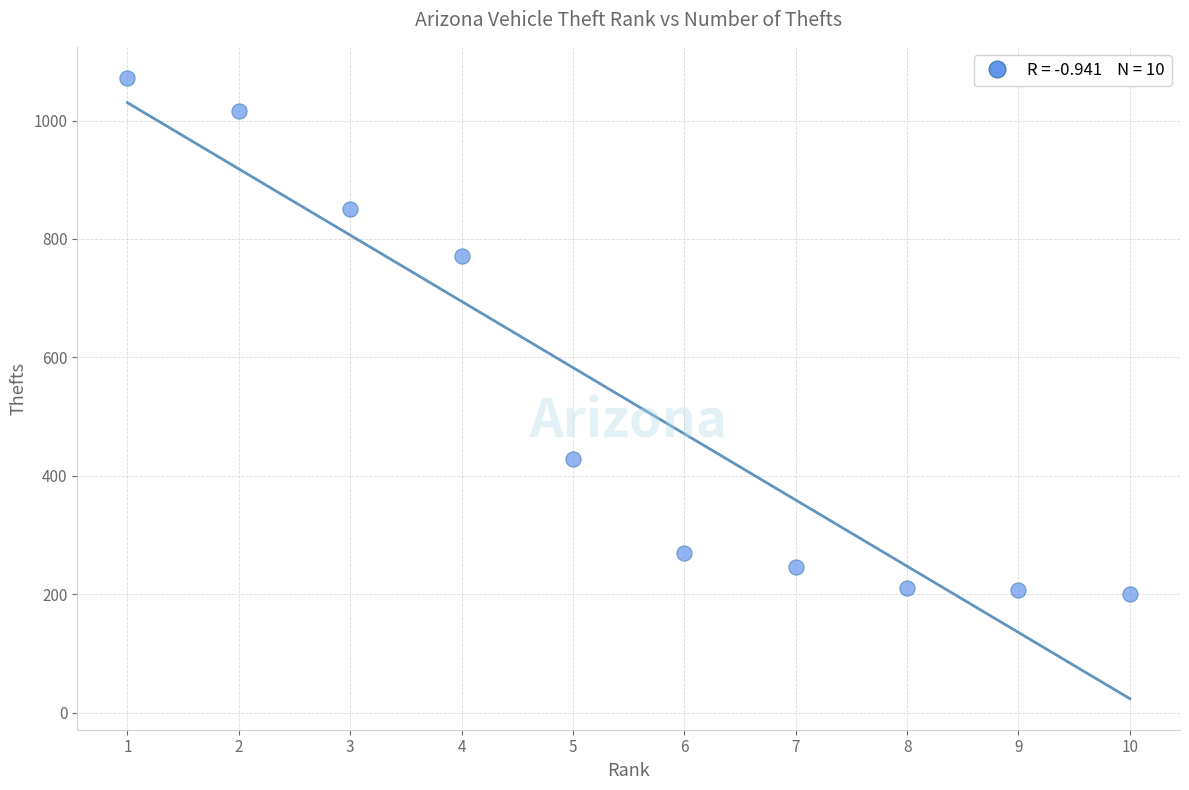

What is the average Y value?

527